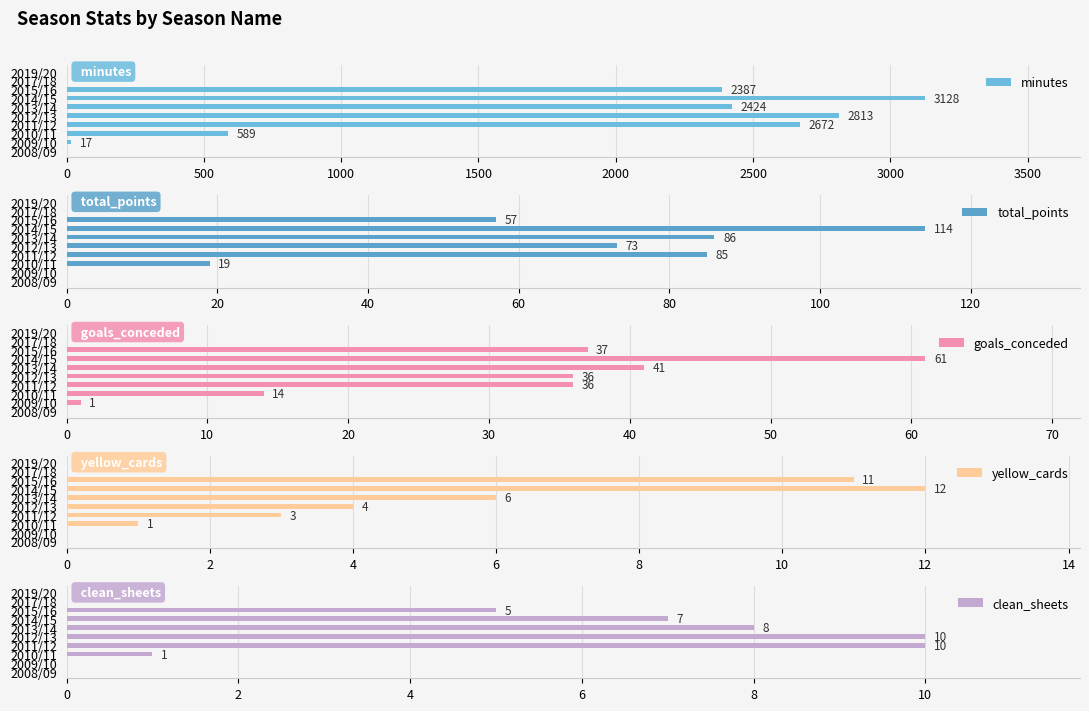

Reading left to right, what are all the values shown in this chart?

minutes: 0	17	589	2672	2813	2424	3128	2387	0	0
total_points: 0	-2	19	85	73	86	114	57	0	0
goals_conceded: 0	1	14	36	36	41	61	37	0	0
yellow_cards: 0	0	1	3	4	6	12	11	0	0
clean_sheets: 0	0	1	10	10	8	7	5	0	0